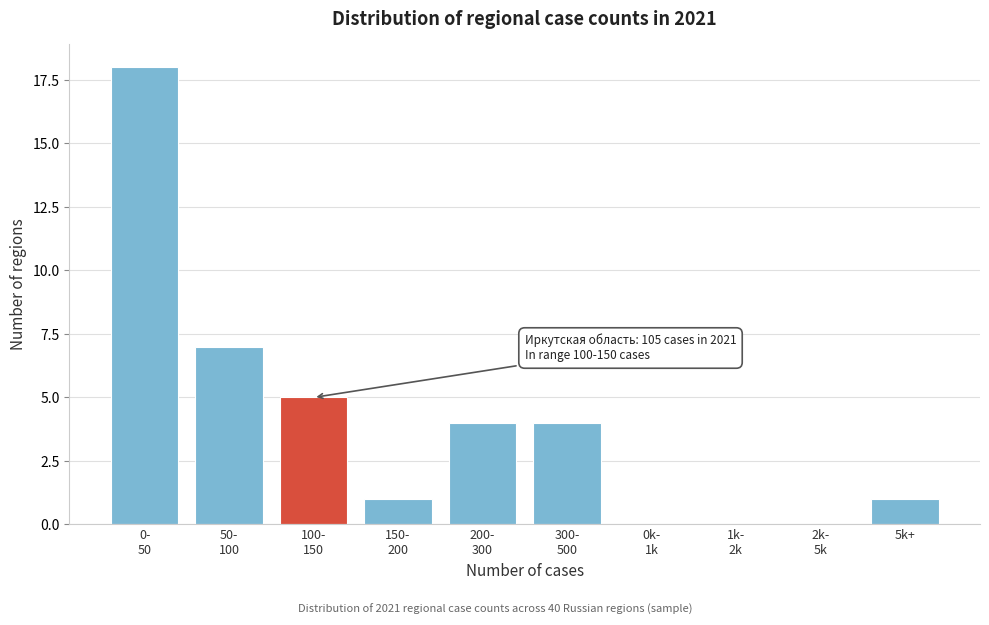

What is the maximum value shown in the chart?

18